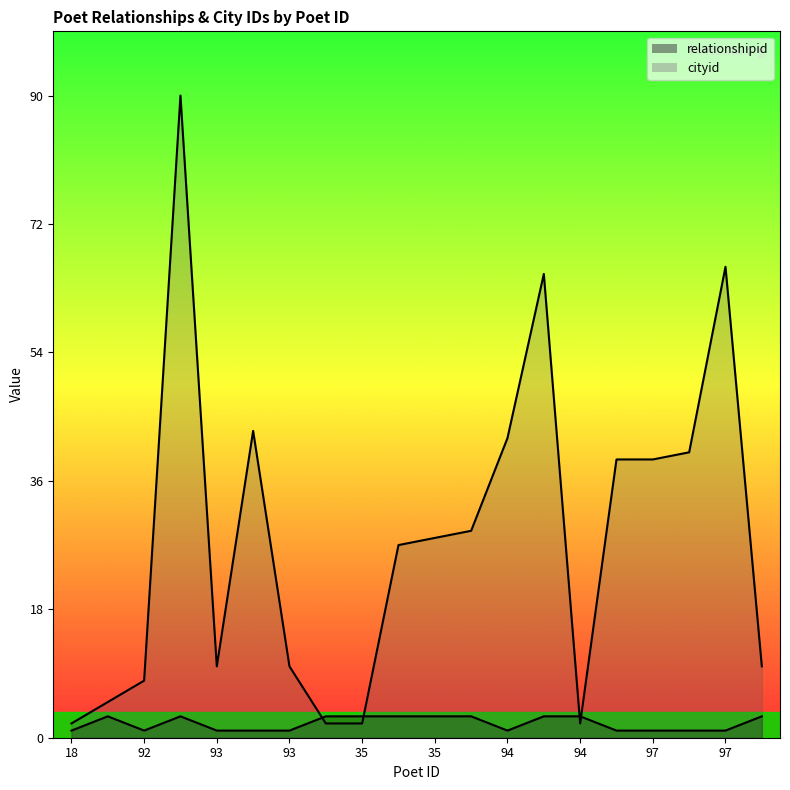

At which category is the sum across all series the highest?

92